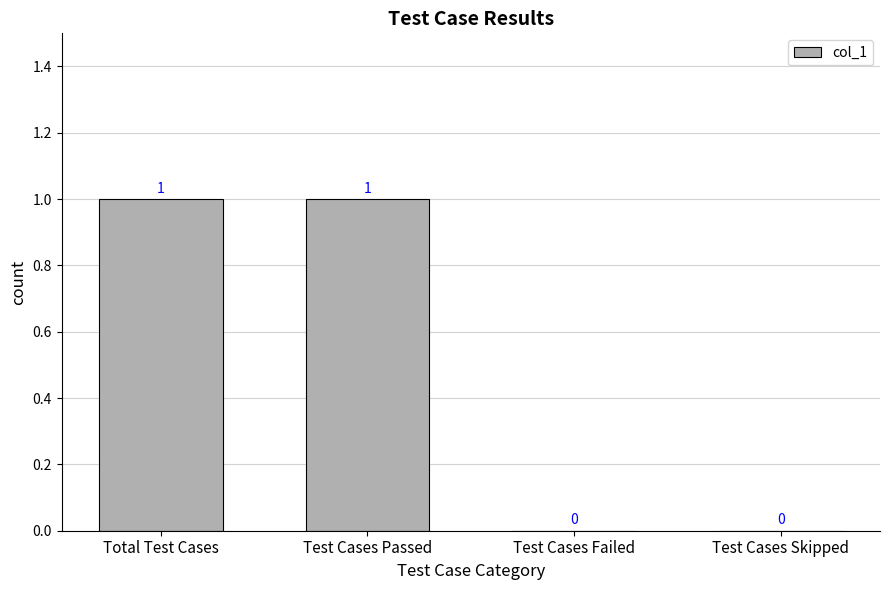

What is the ratio of the value at Total Test Cases to the value at Test Cases Passed?

1.0